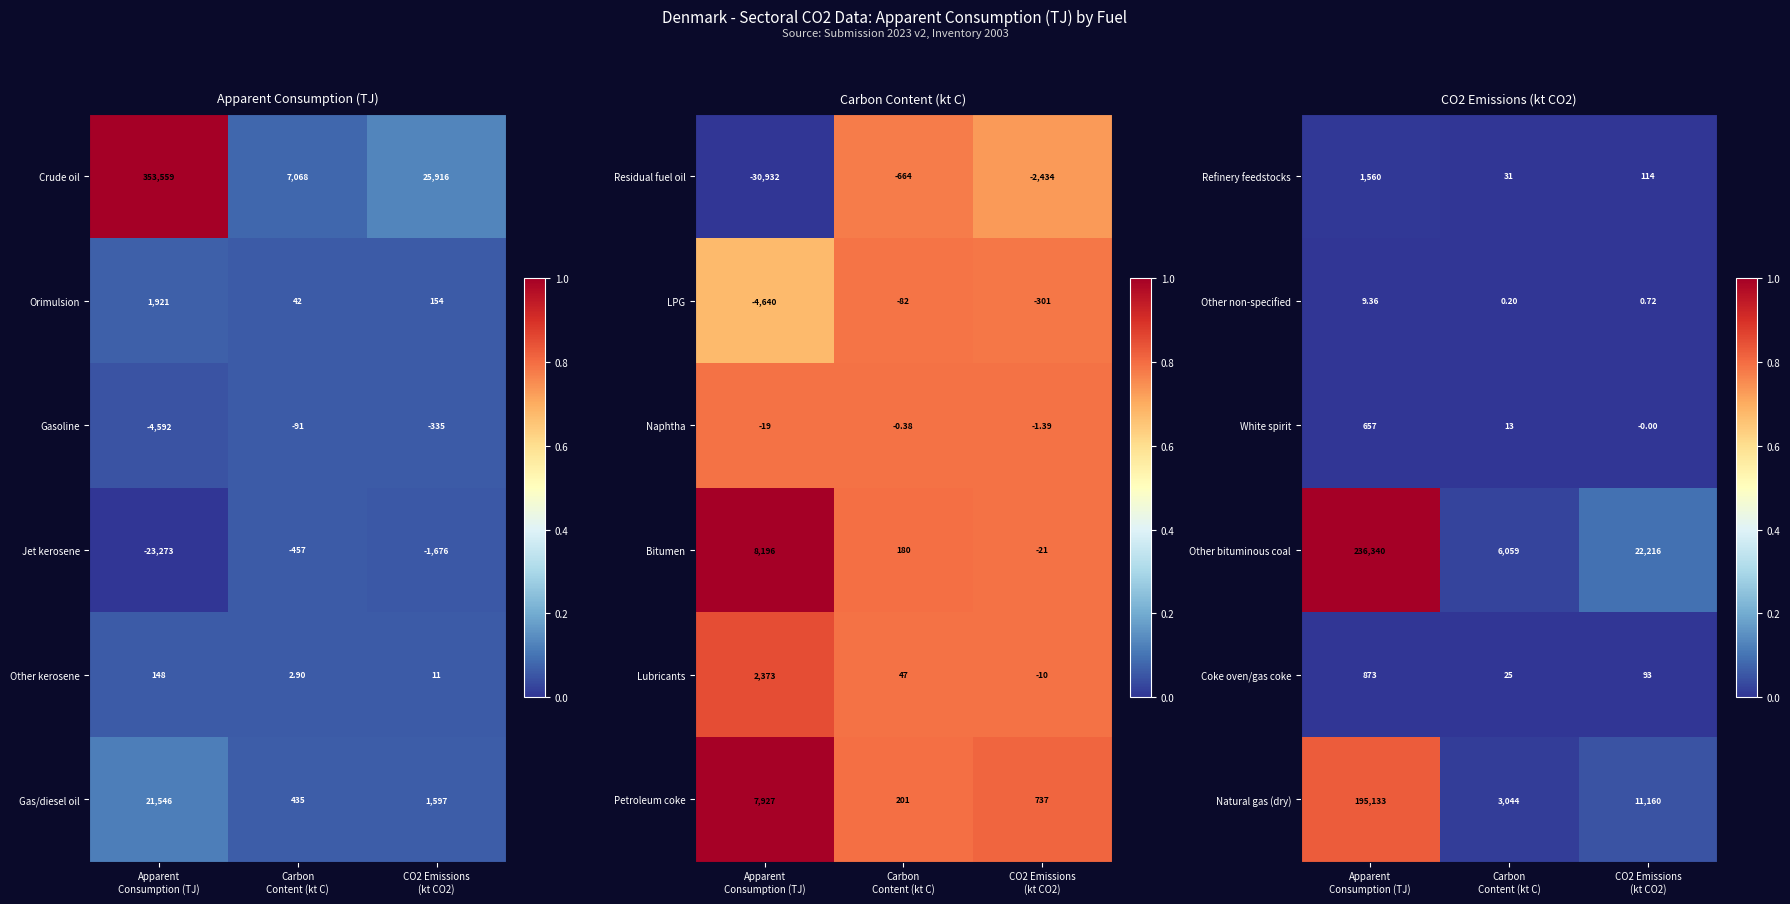

Between CO2 Emissions
(kt CO2) and Carbon
Content (kt C), which is larger?

CO2 Emissions
(kt CO2)